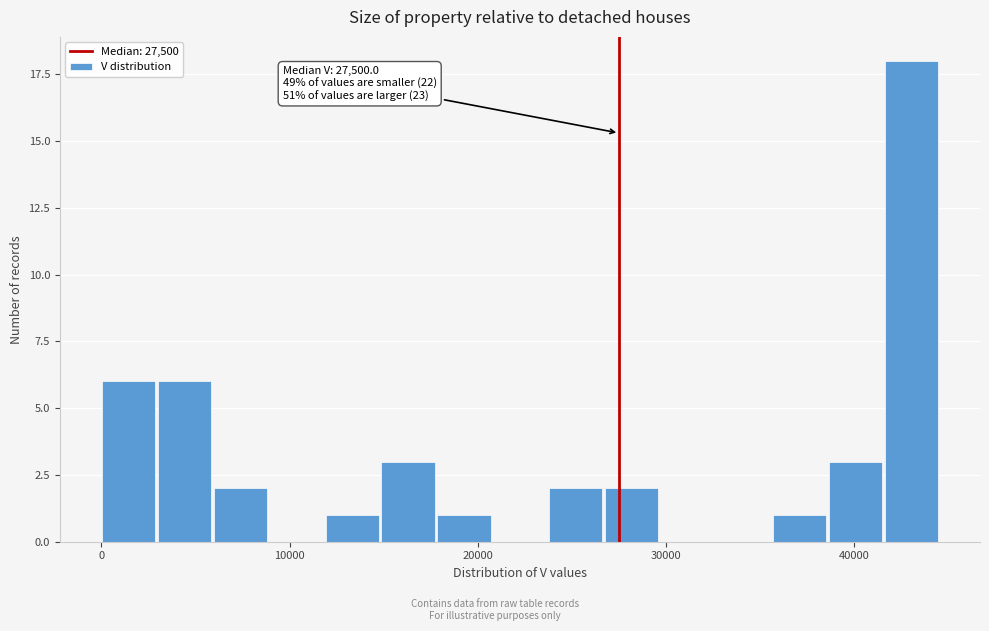

Around what value on the x-axis is the tallest bar? Give the approximate position of its centre, as read against the axis.

43000